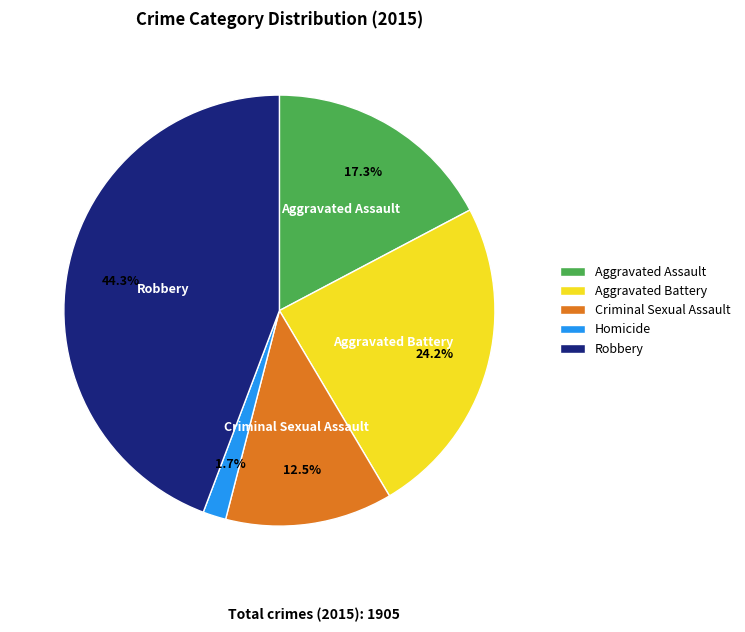

Is it true that Robbery is 53% of the pie?

False